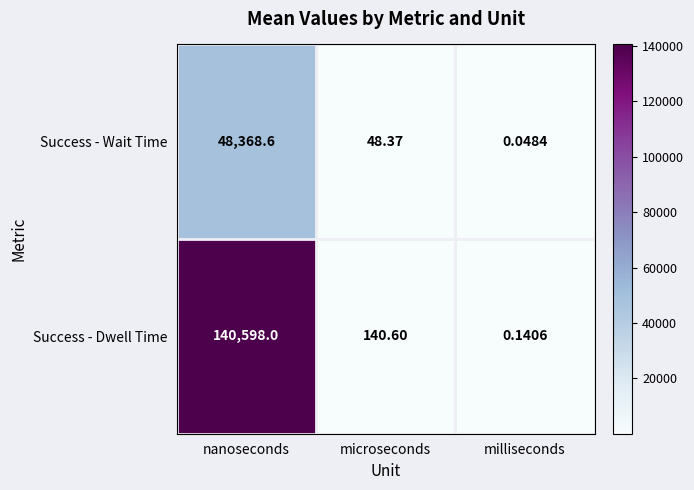

Is the value of Success - Wait Time at microseconds greater than the value of Success - Dwell Time at microseconds?

No